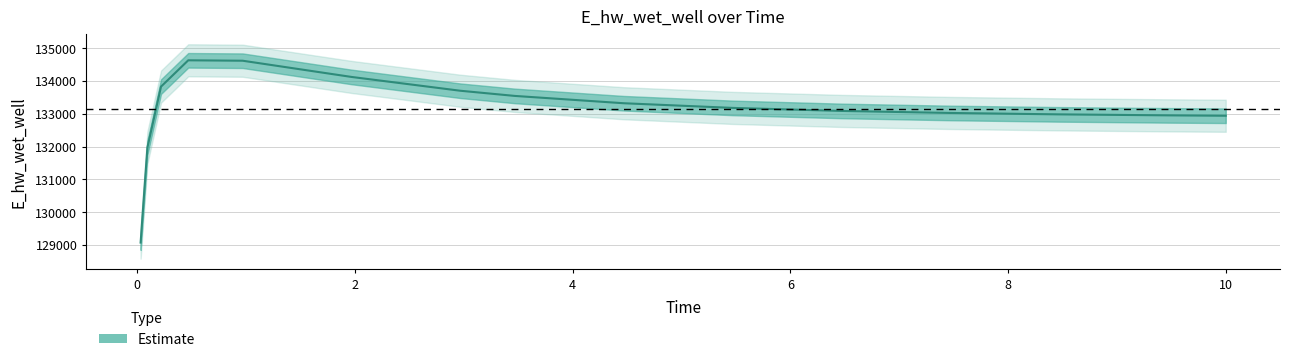

Read the value at 0.09375.

131970.0